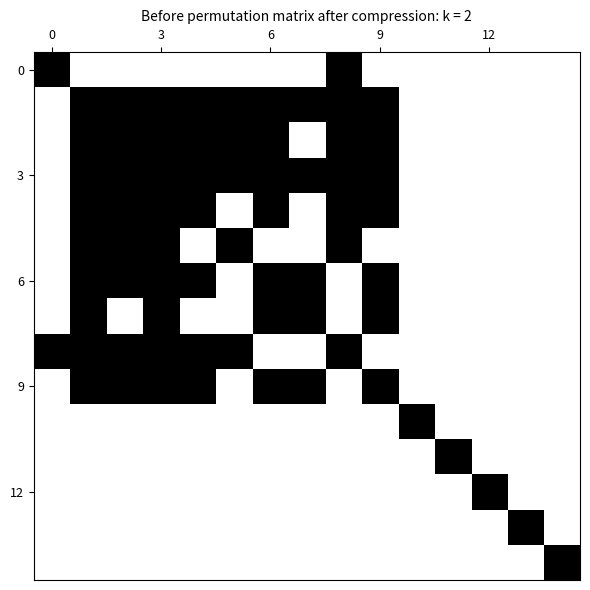

How many categories are shown in the chart?

15